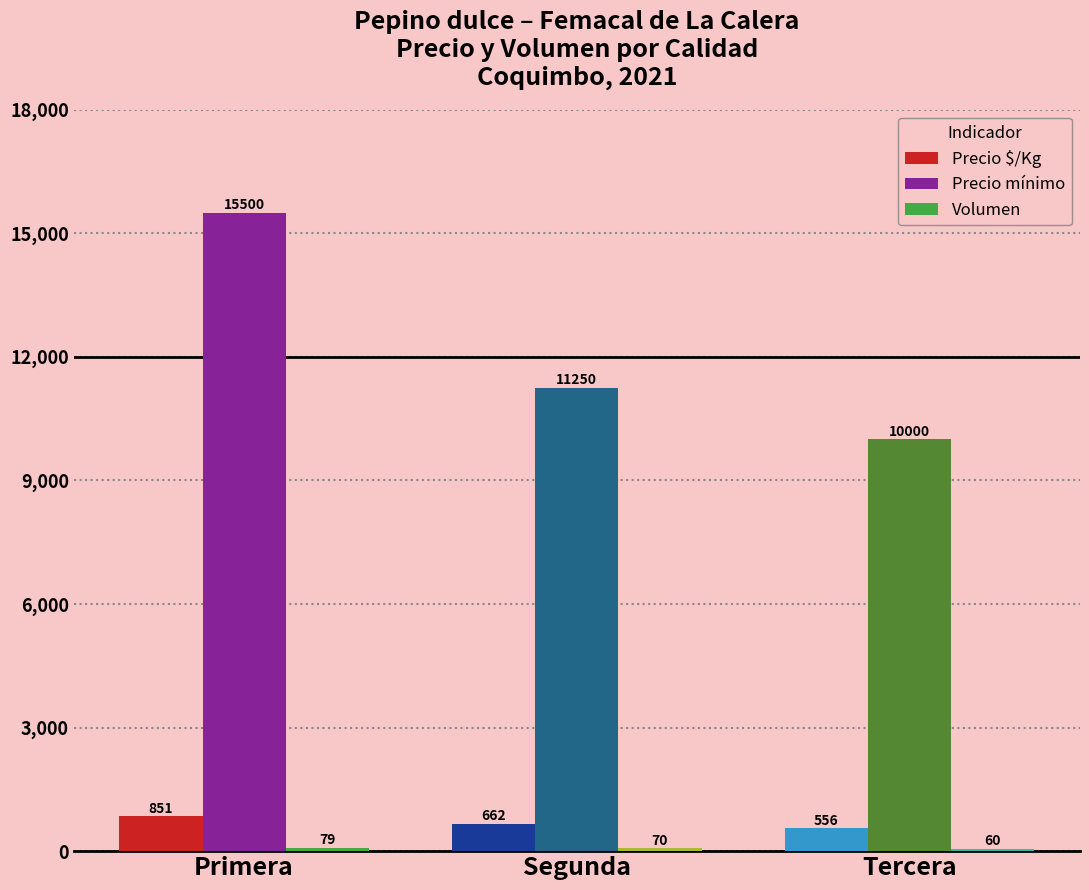

At which label does Precio $/Kg reach its peak?

Primera